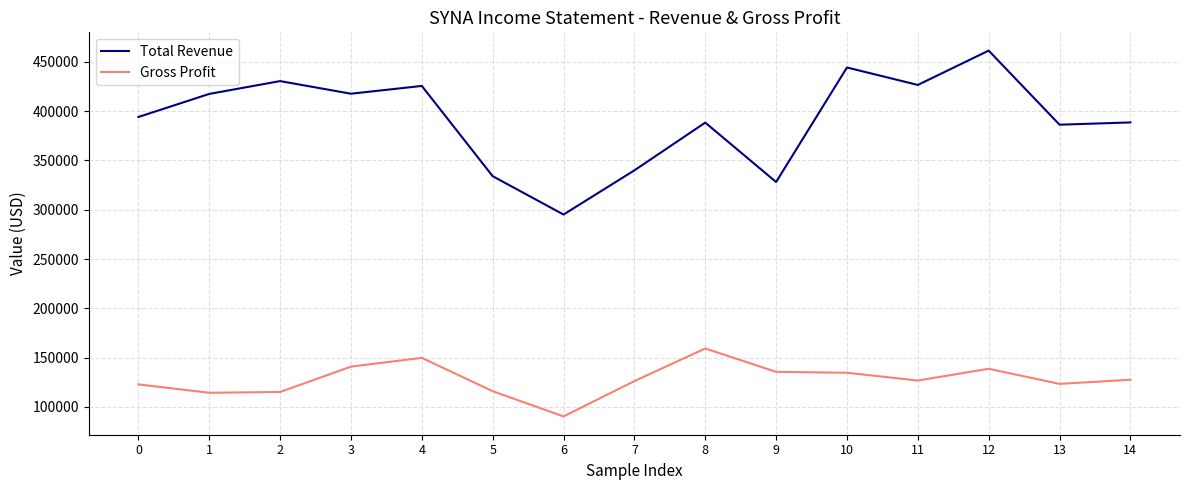

How many lines are shown in the chart?

2